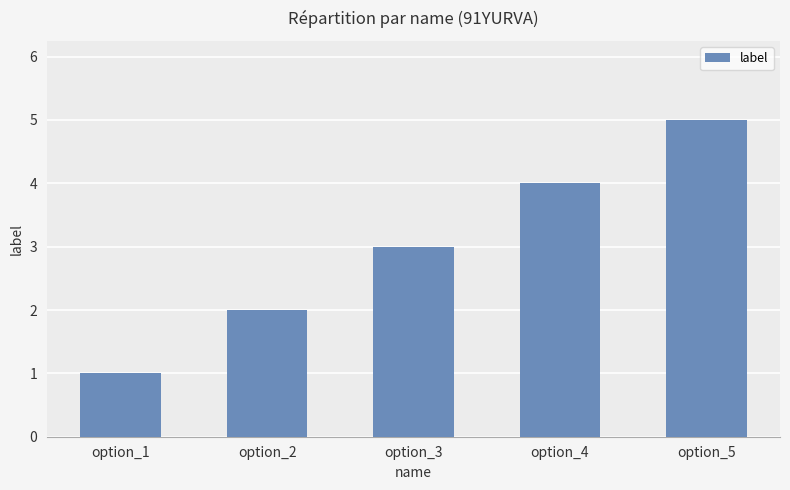

What is the value of the 5th bar from the left?

5